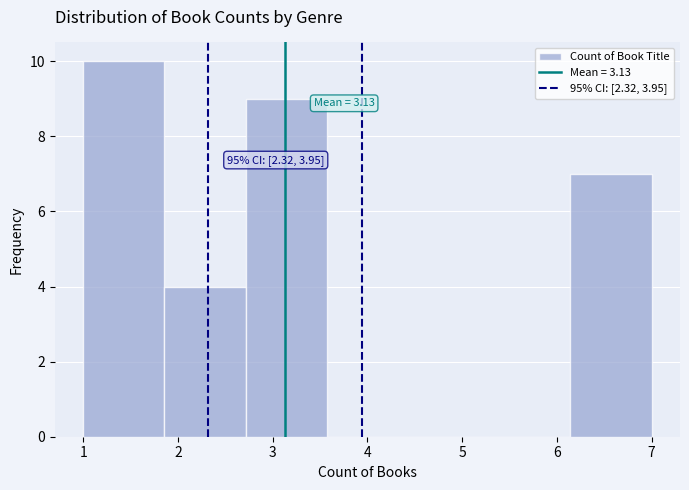

Which range on the x-axis has the tallest bar?

1.0 to 1.9